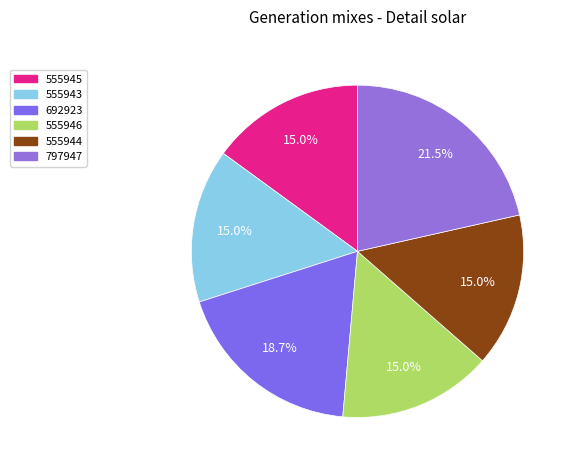

What is the change in value from 692923 to 555944?

-136979